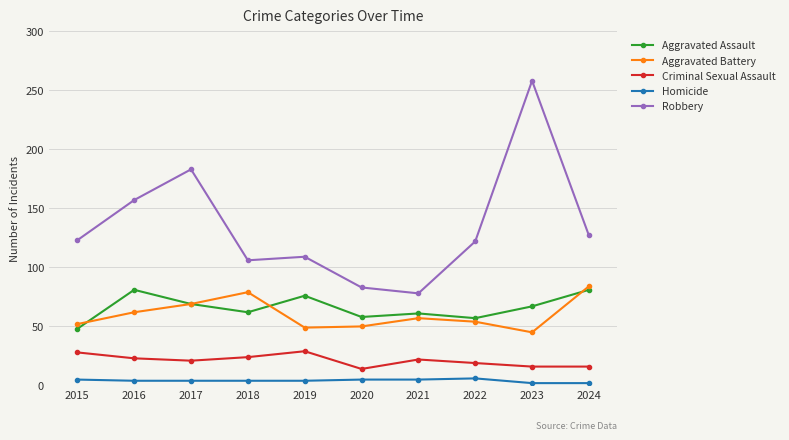

What is the maximum value for Aggravated Assault?

81